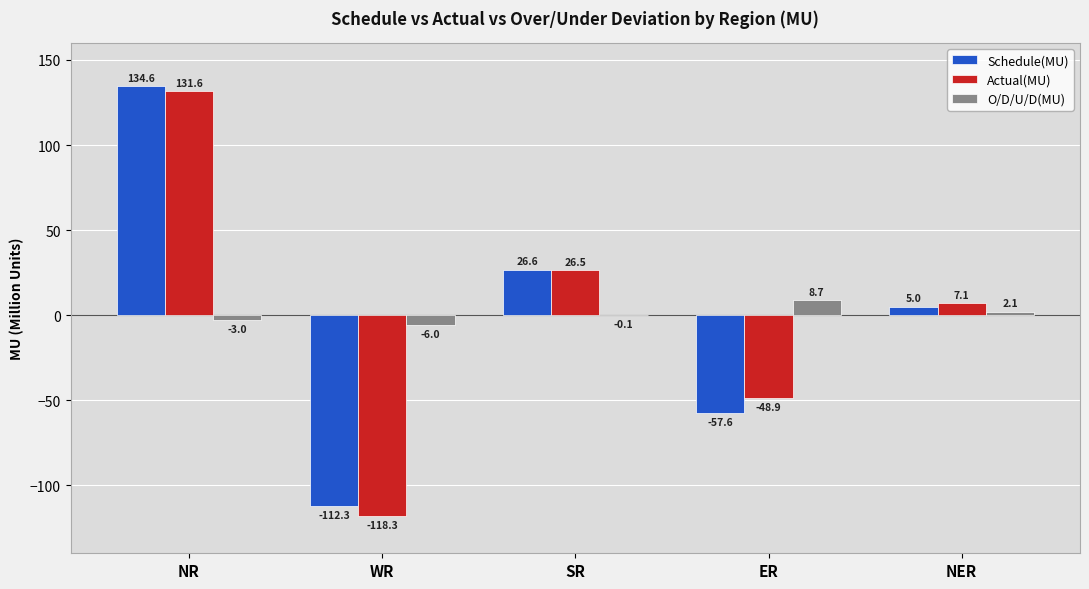

How many categories are shown in the chart?

5